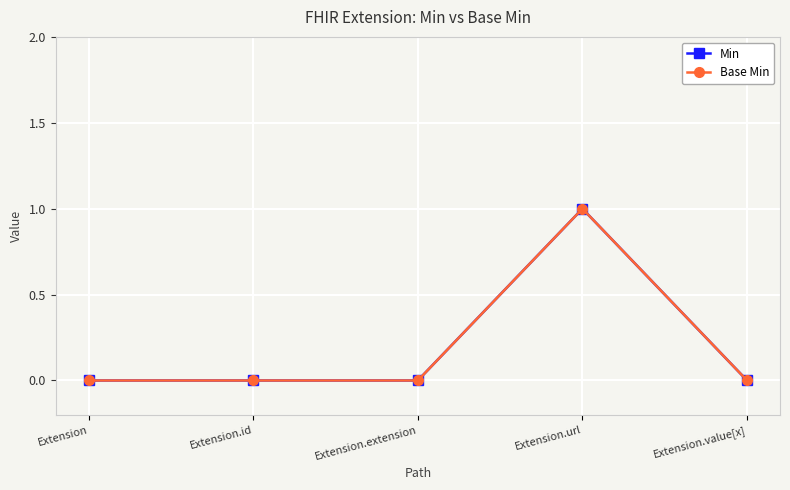

At which label is Base Min closest to 0?

Extension